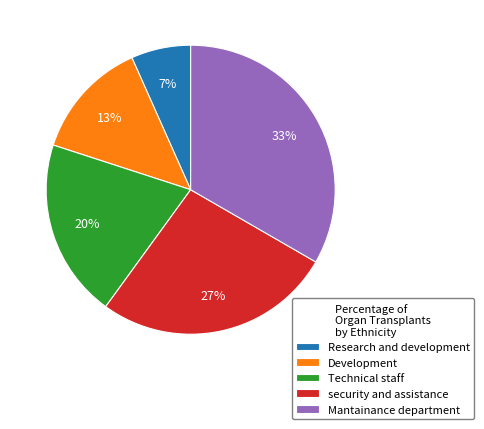

Which slice is the largest?

Mantainance department